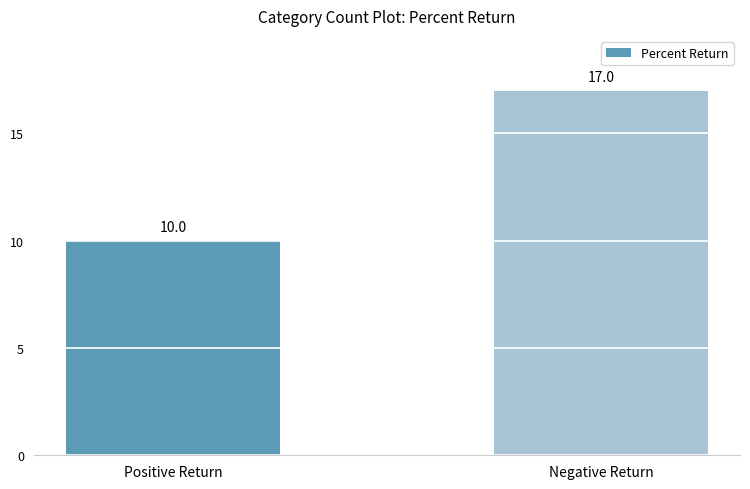

What is the difference between the maximum and minimum values?

7